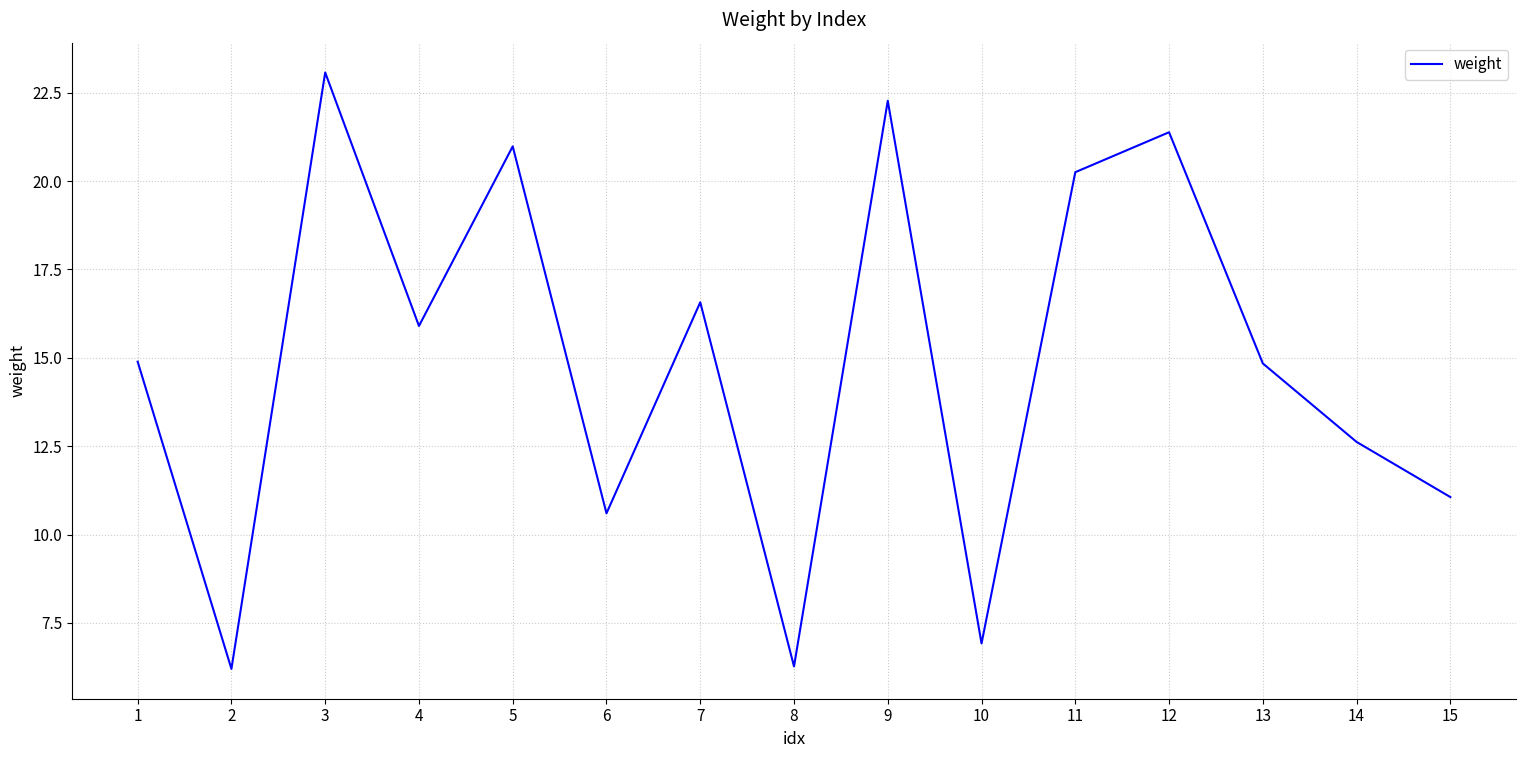

What is the difference between the values at 15 and 10?

4.1